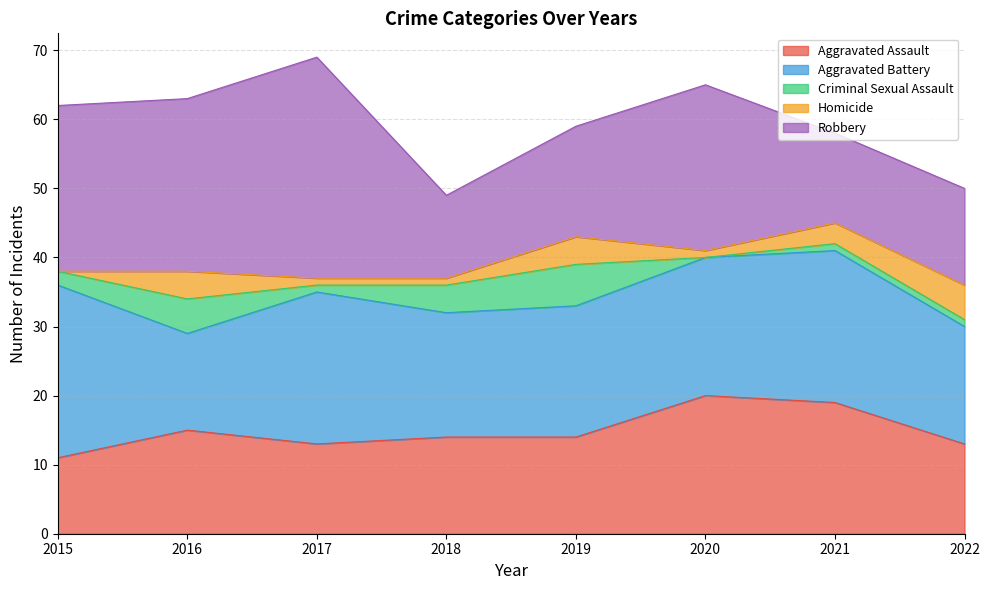

What is the value of the Criminal Sexual Assault point at the 1st from the left?

2